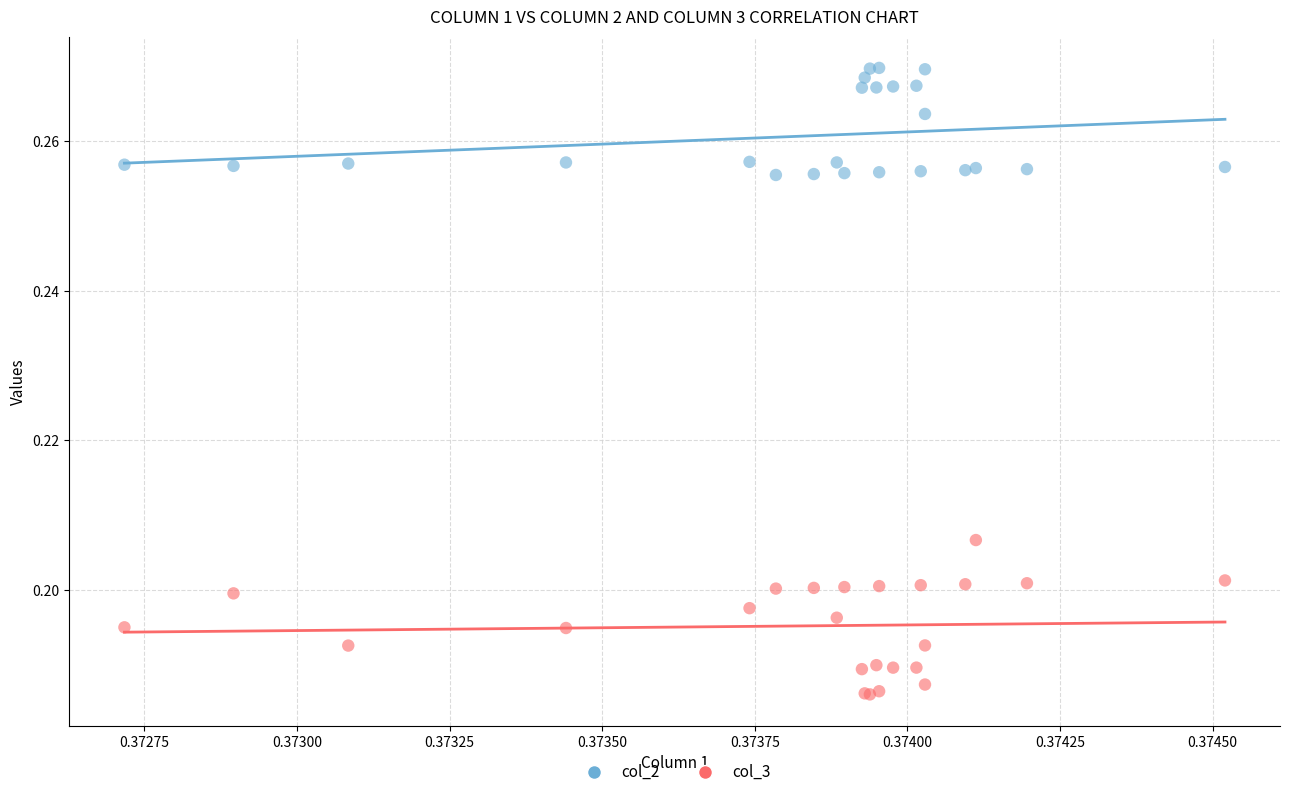

Which series contains the highest Y value?

col_2